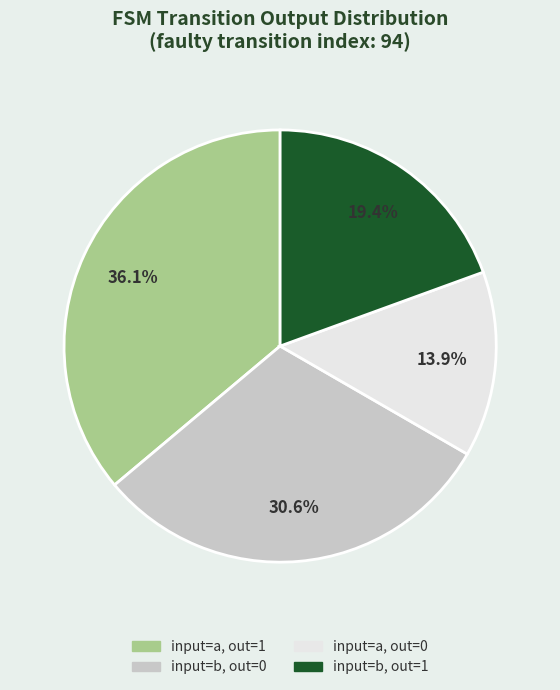

Count the number of slices in the pie.

4